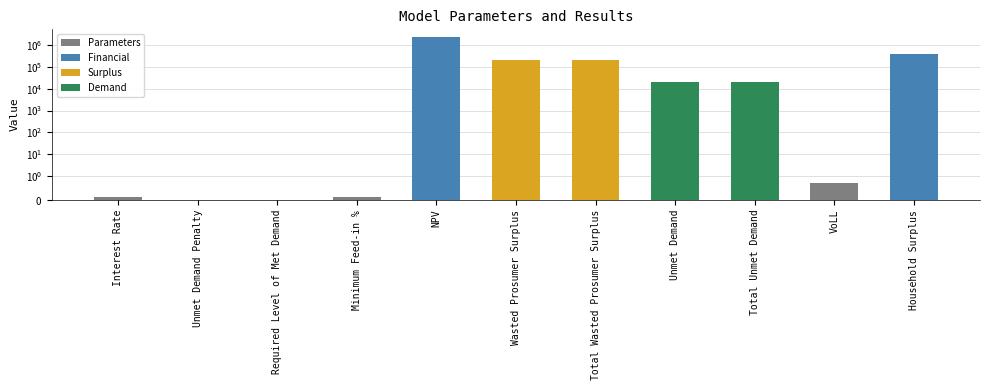

What is the greatest value displayed?

2322339.6